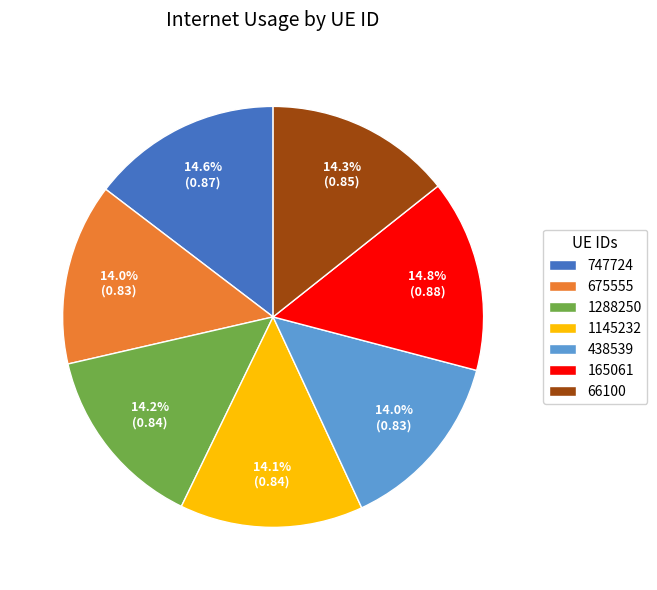

How many slices are in this pie chart?

7